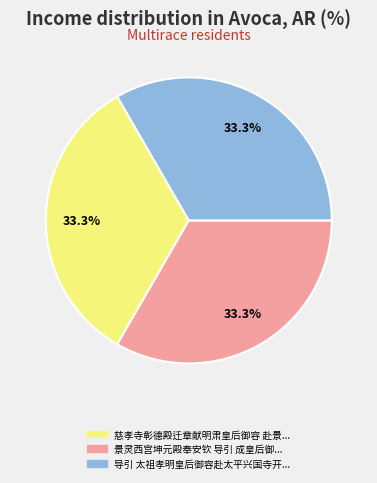

Does any single category account for the majority?

No